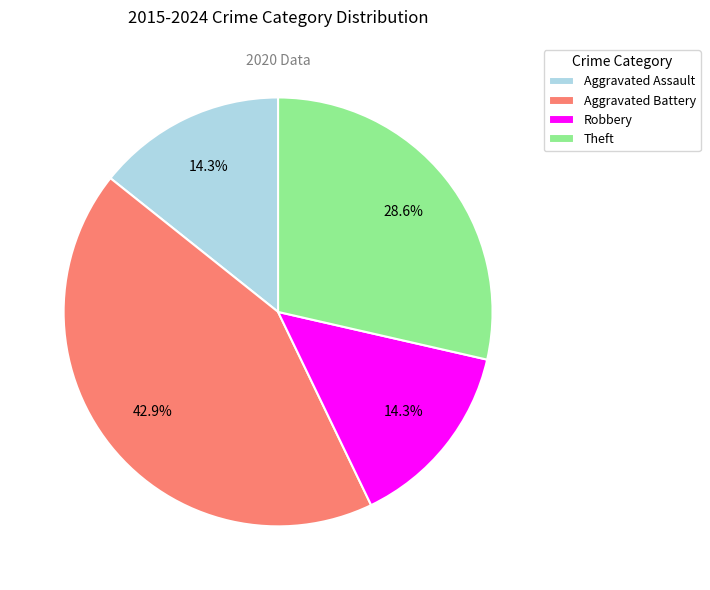

Combined, do Aggravated Battery and Theft account for over 50%?

Yes